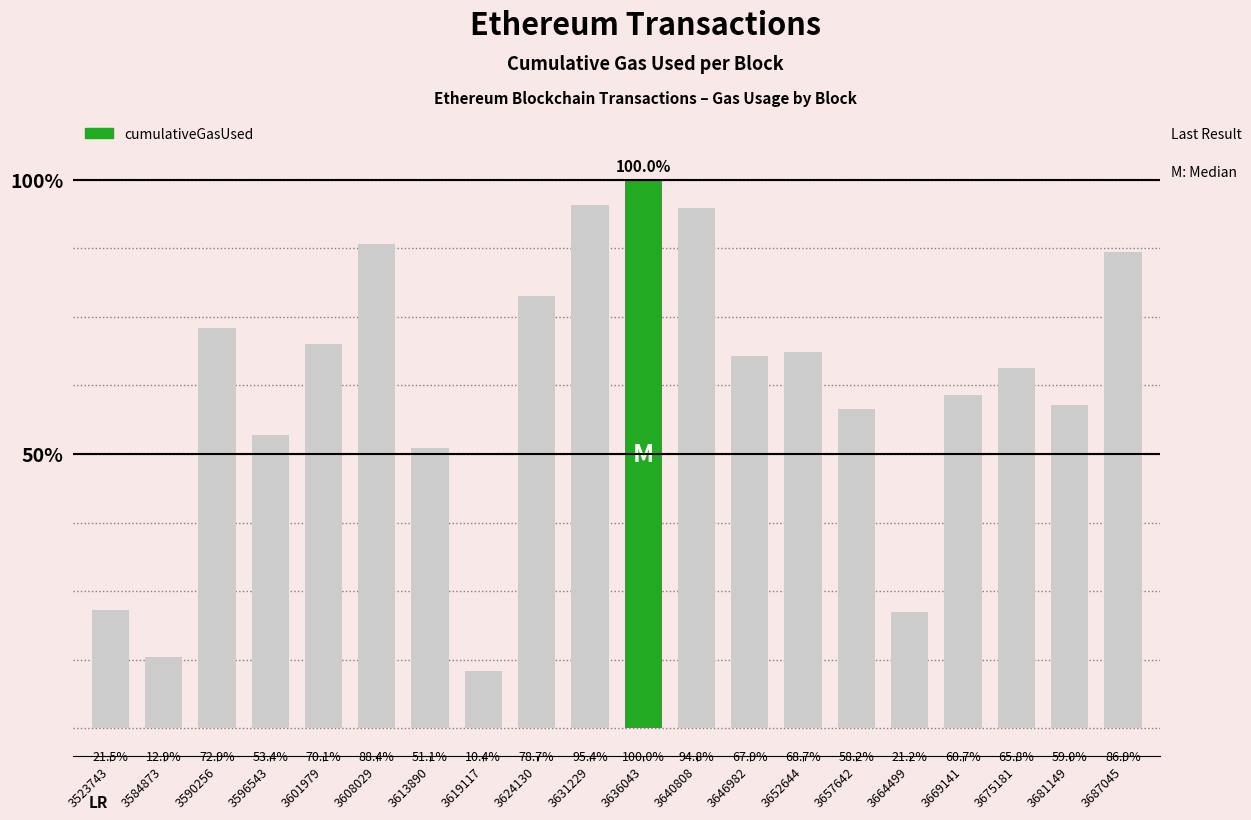

Between 3681149 and 3636043, which is larger?

3636043